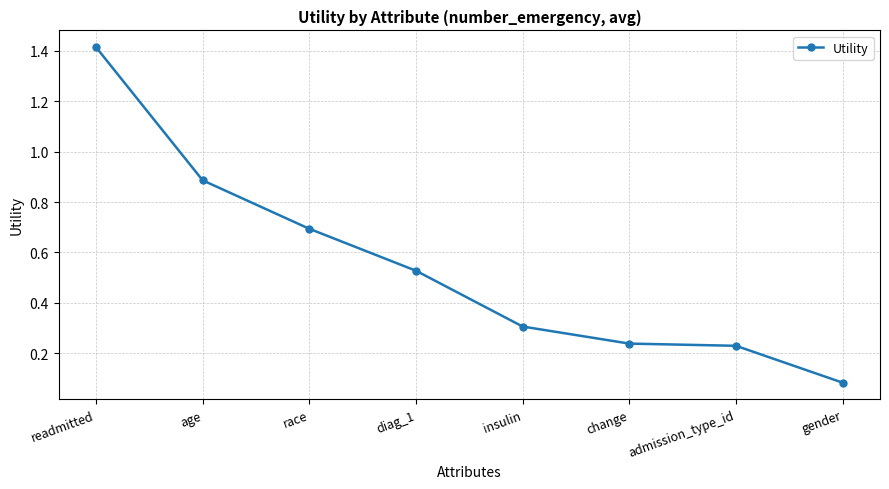

At which label is the value closest to 0?

gender